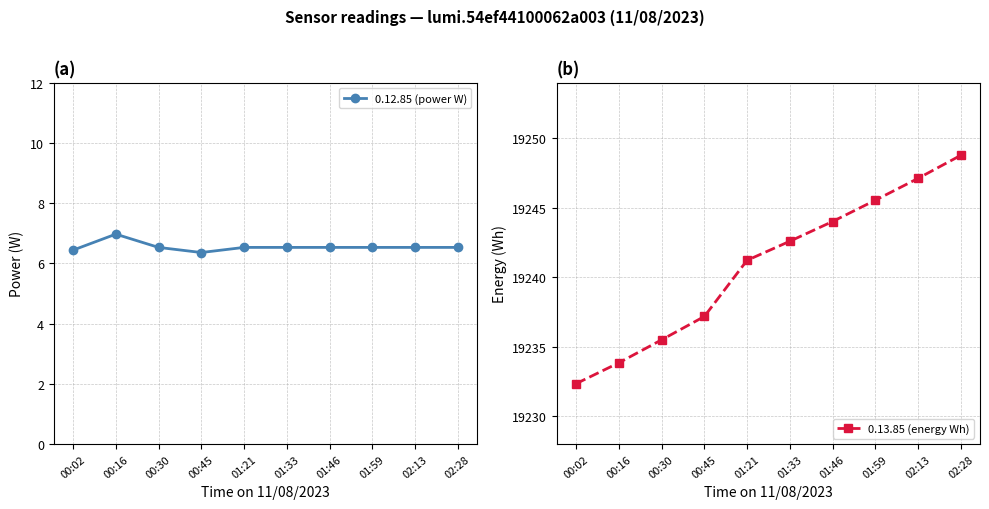

Reading left to right, extract all data points from this chart.

0.12.85 (power W): 00:02=6.4	00:16=7.0	00:30=6.5	00:45=6.4	01:21=6.5	01:33=6.5	01:46=6.5	01:59=6.5	02:13=6.5	02:28=6.5
0.13.85 (energy Wh): 00:02=19232.3	00:16=19233.8	00:30=19235.5	00:45=19237.2	01:21=19241.2	01:33=19242.6	01:46=19244.0	01:59=19245.5	02:13=19247.1	02:28=19248.8